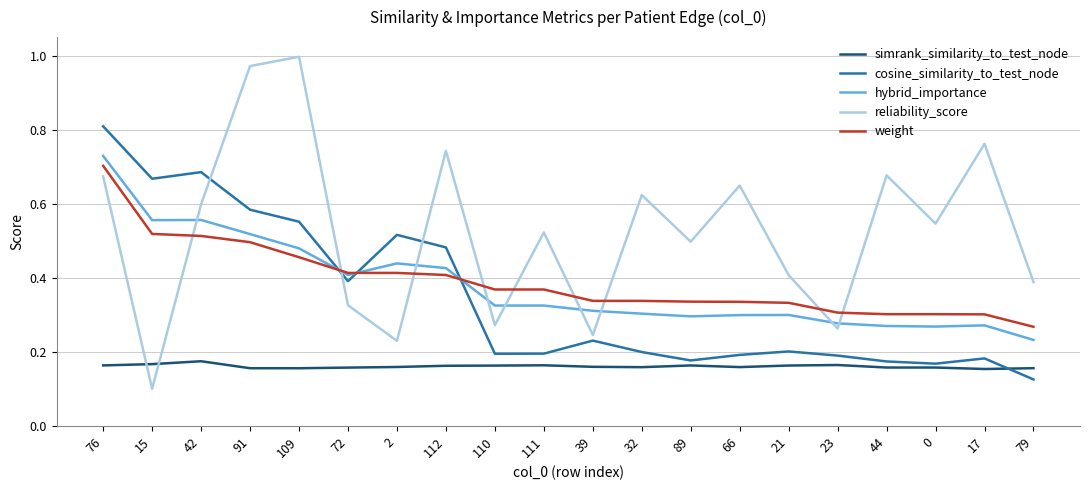

The reliability_score series shows 0.4 at 110. True or false?

False